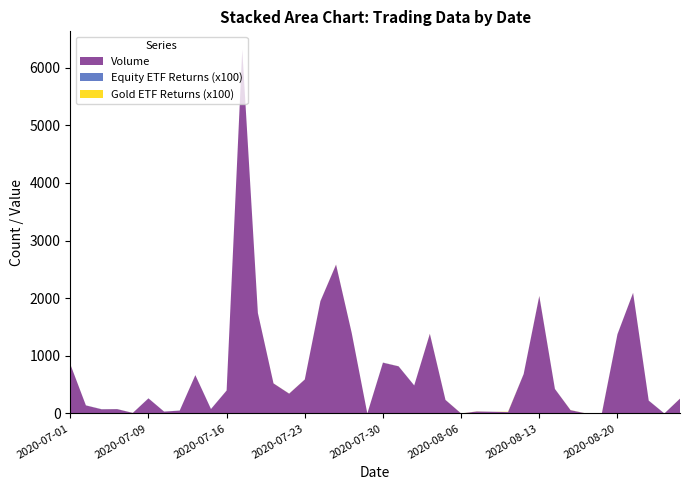

Reading right to left, transcribe all the data shown in this chart.

Volume: 258.0	0.0	223.0	2092.0	1374.0	0.0	0.0	58.0	425.0	2037.0	683.0	24.0	30.0	35.0	0.0	235.0	1382.0	486.0	818.0	881.0	0.0	1398.0	2582.0	1948.0	590.0	344.0	522.0	1743.0	6311.0	398.0	77.0	665.0	50.0	33.0	262.0	10.0	76.0	73.0	140.0	855.0
Equity ETF Returns (x100): 0.1	1.1	1.8	0.4	1.5	0.8	1.2	0.7	1.6	1.3	2.3	1.6	0.6	0.2	1.0	1.1	0.2	1.9	1.1	2.5	0.1	0.5	0.2	1.6	0.1	1.0	0.1	0.5	0.6	0.8	2.1	0.2	1.4	0.7	1.7	0.6	1.5	2.3	1.3	0.5
Gold ETF Returns (x100): 1.2	0.1	0.6	0.8	0.7	3.2	0.9	2.1	0.4	2.3	0.5	5.5	0.3	1.6	1.3	0.9	2.1	0.1	0.9	0.7	0.8	0.8	2.0	0.8	0.9	1.5	1.2	0.5	0.8	0.9	0.1	0.5	0.1	0.3	0.3	0.6	0.6	0.6	0.2	0.5